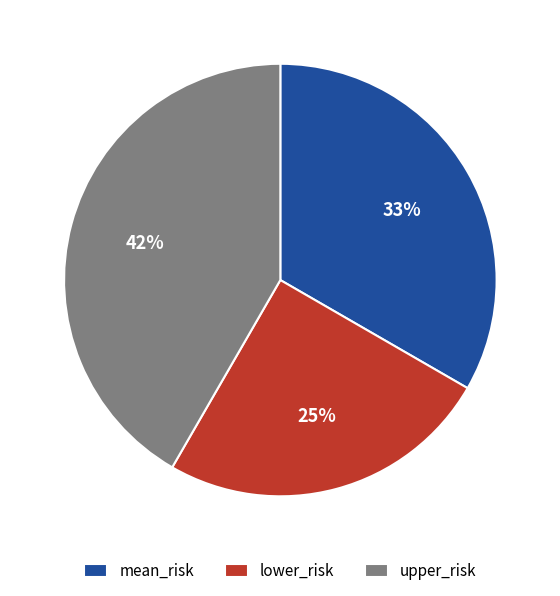

What percentage is the upper_risk slice, to the nearest percent?

42%